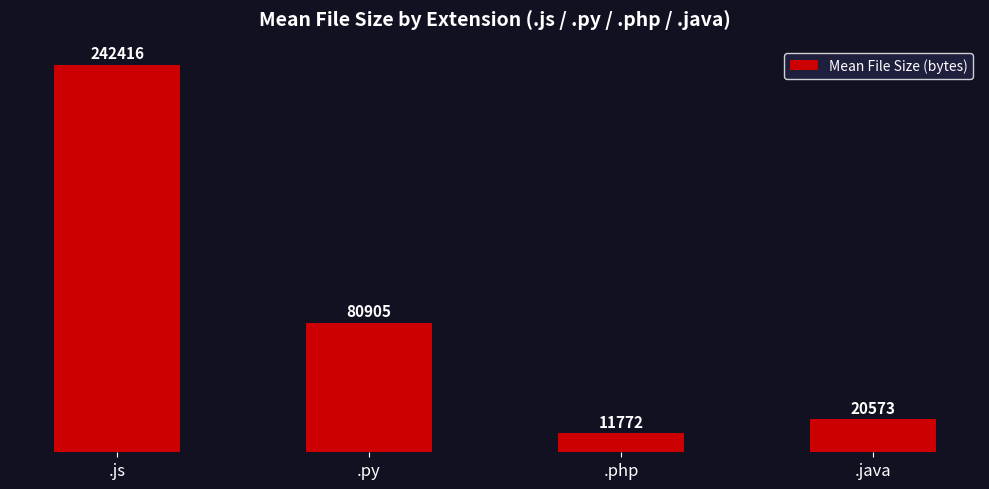

How many distinct data groups are displayed?

1